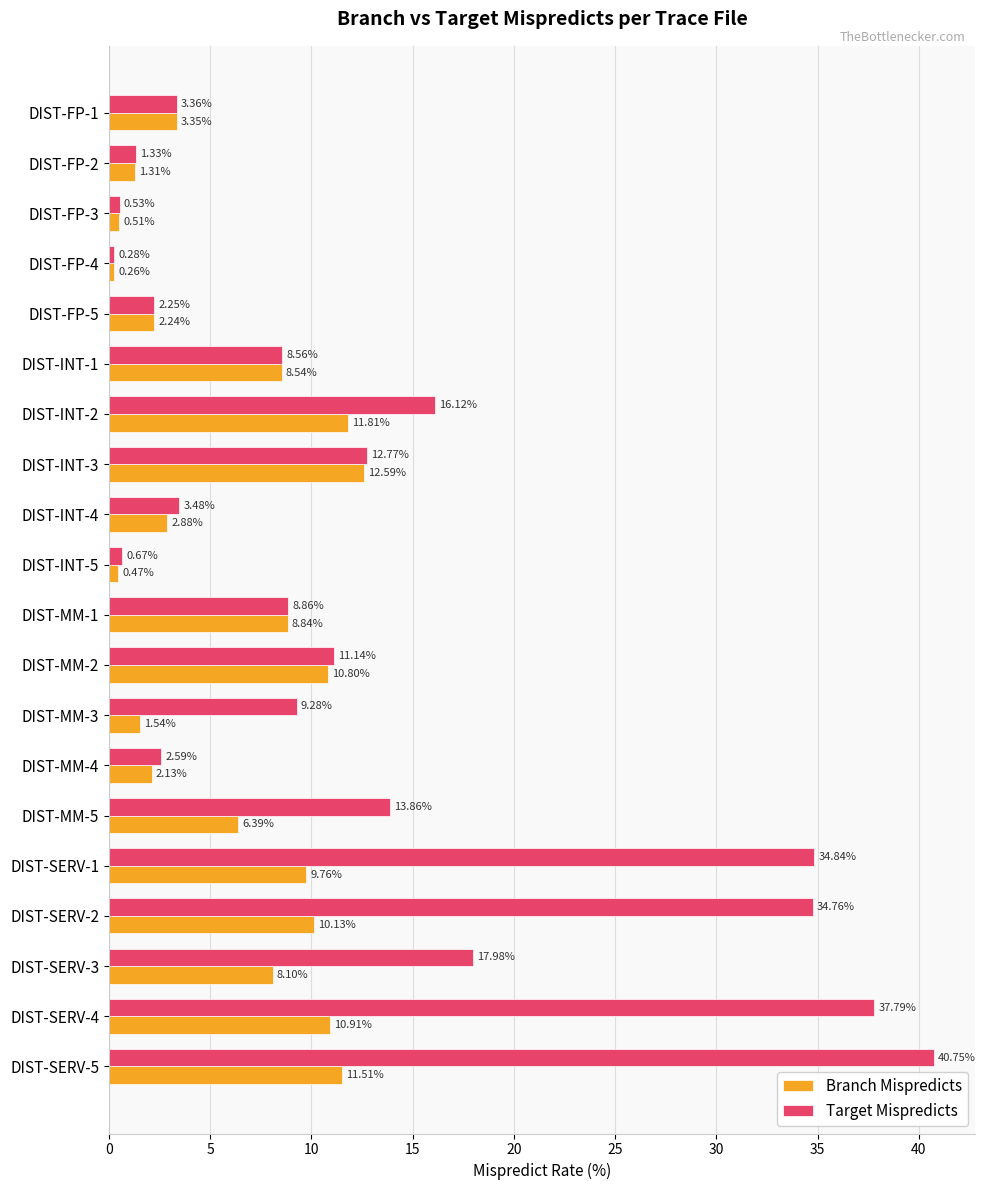

At which category does the chart reach its minimum across all series?

DIST-FP-4